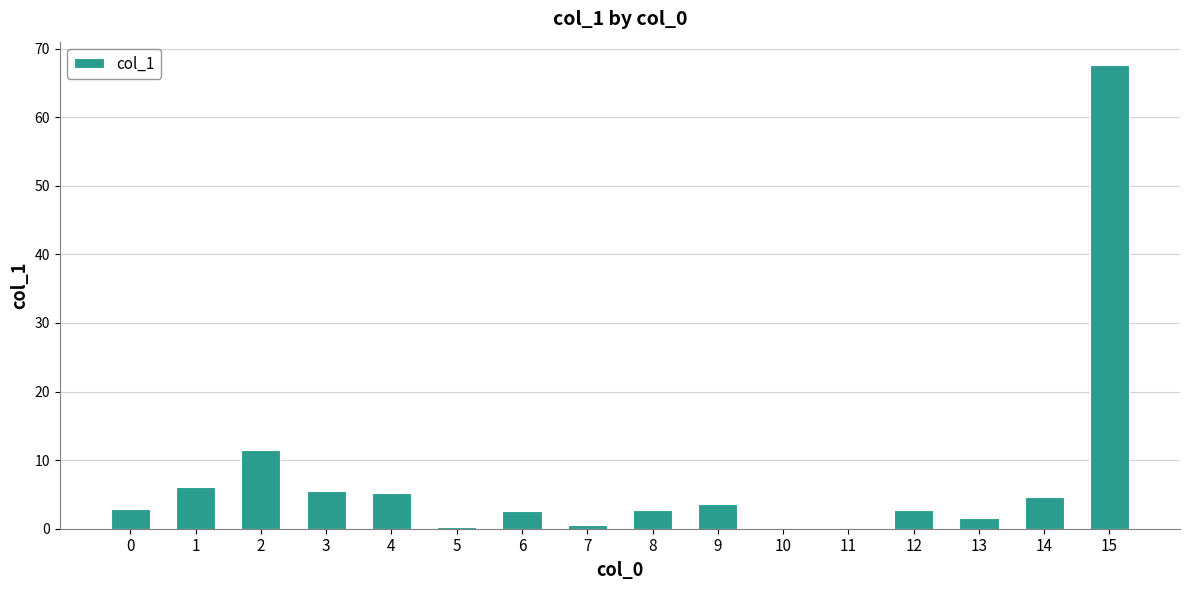

What is the sum of the values at 4 and 0?

8.1